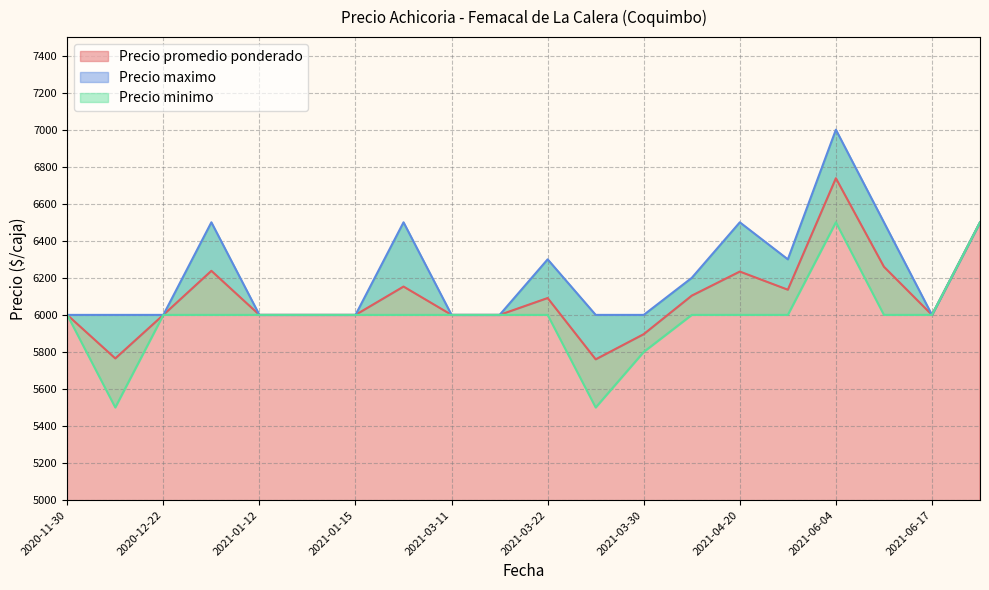

Which category has the highest value in the Precio minimo series?

2021-06-04